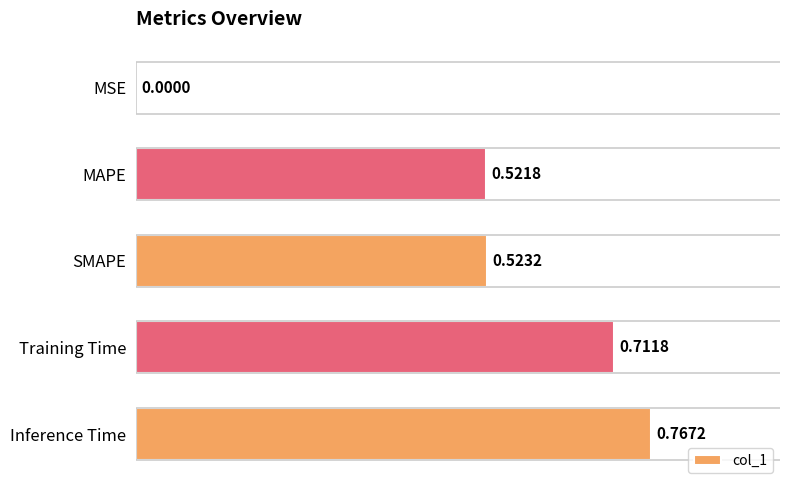

What is the sum of all values?

2.5